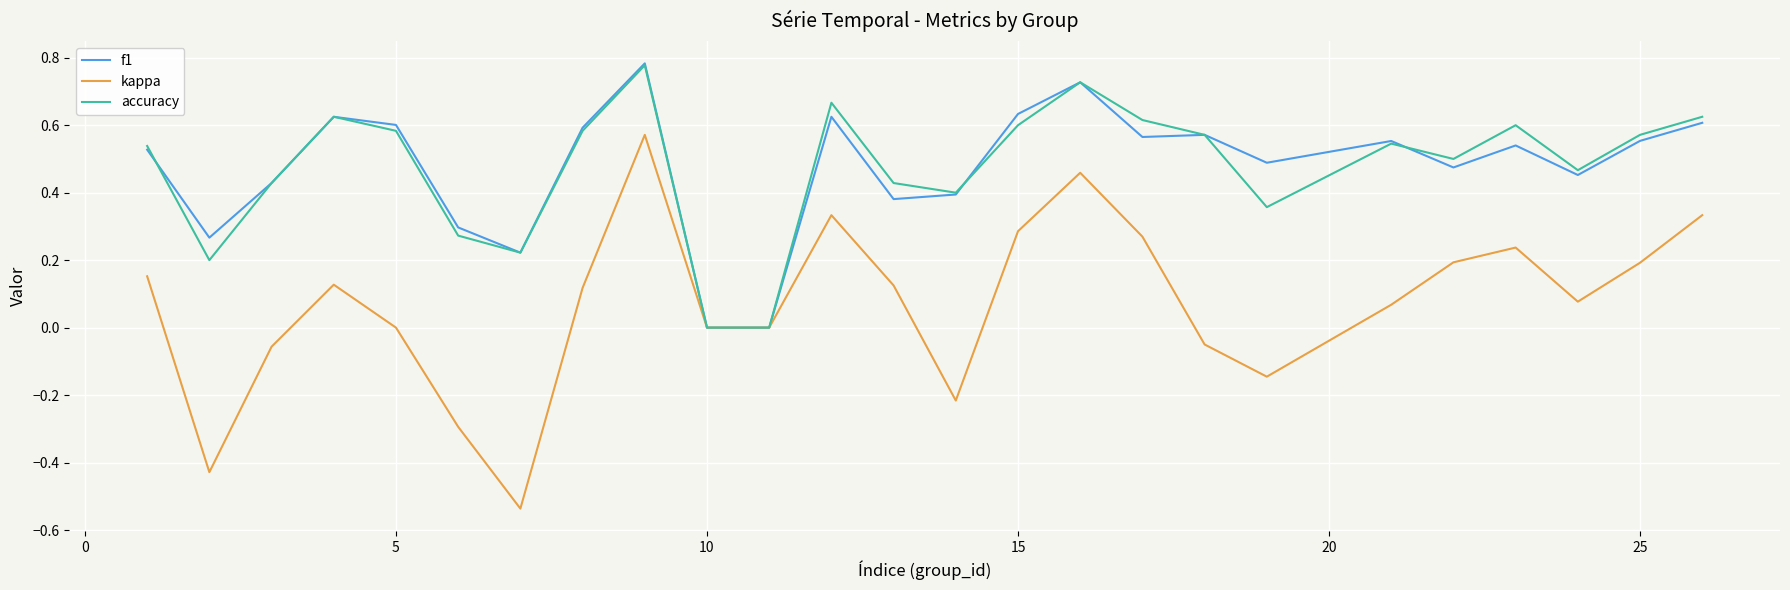

Which series has the largest range (max minus min)?

kappa